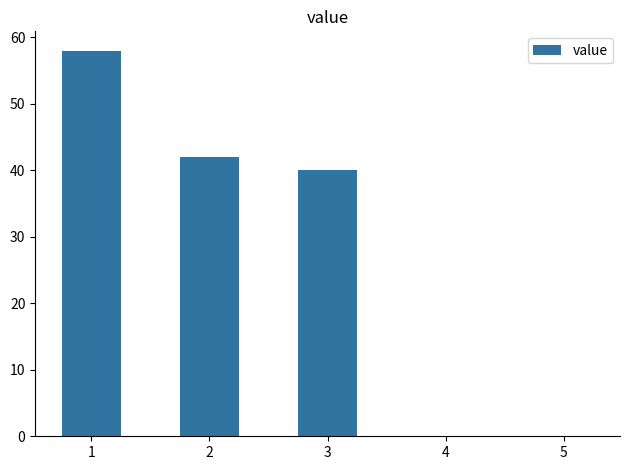

Reading right to left, extract all data points from this chart.

5=0	4=0	3=40	2=42	1=58